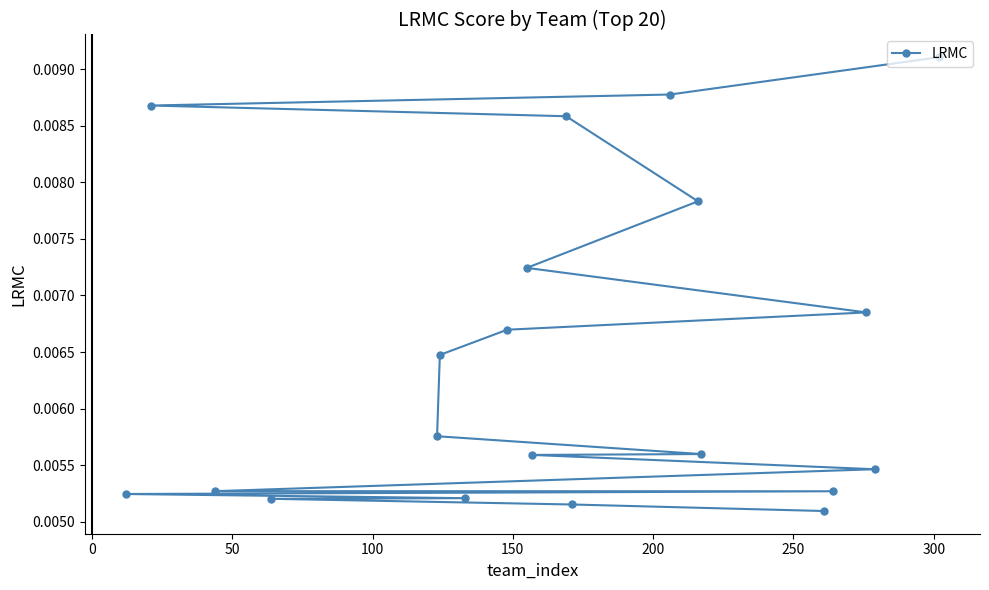

How many values are between 0 and 1?

20